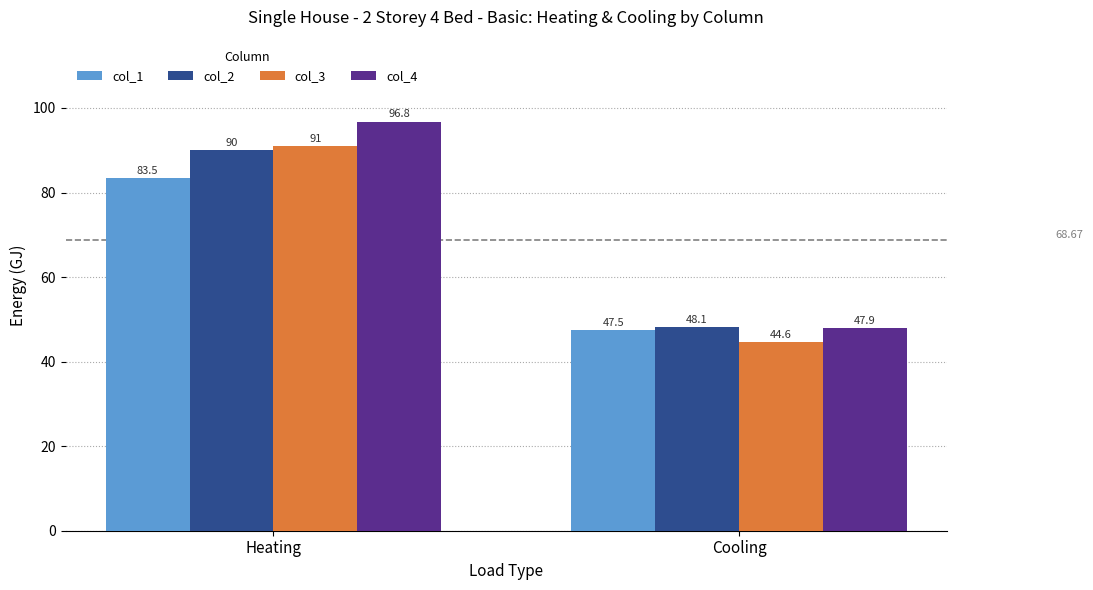

What is the label of the 1st bar from the right?

Cooling